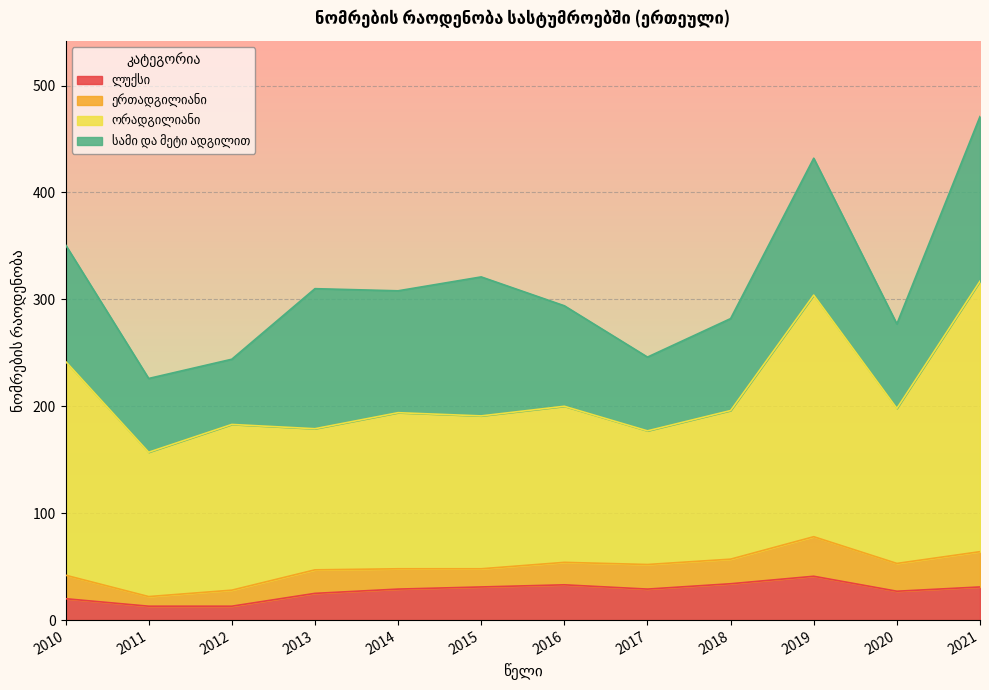

How many times do ერთადგილიანი and ლუქსი cross each other?

4